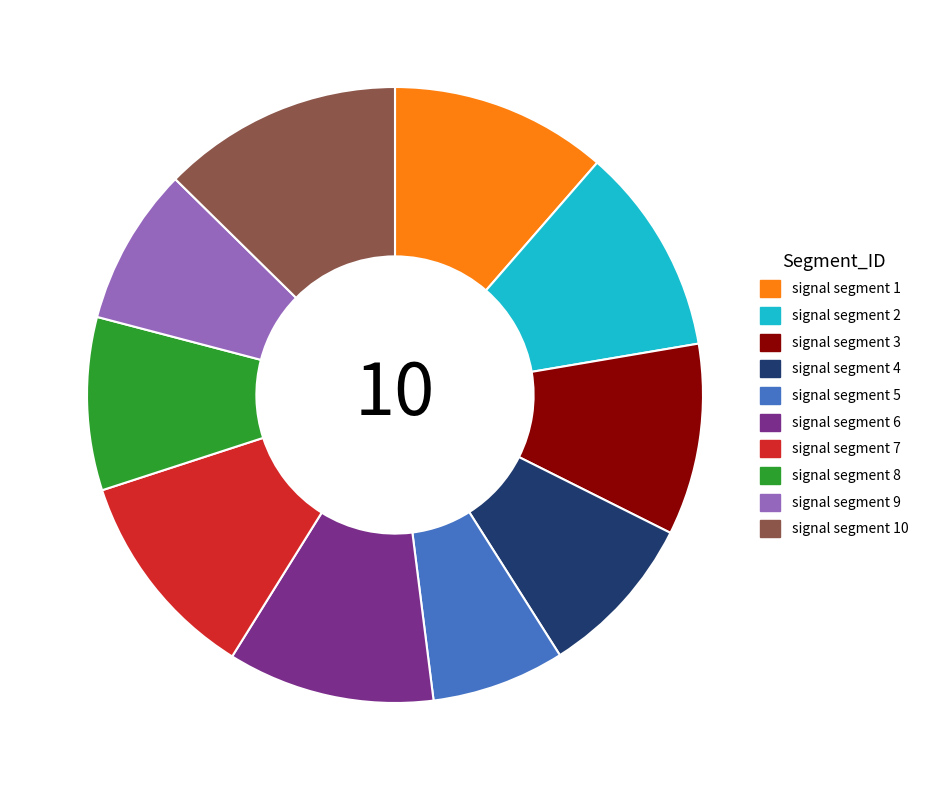

Between signal segment 8 and signal segment 6, which is larger?

signal segment 6